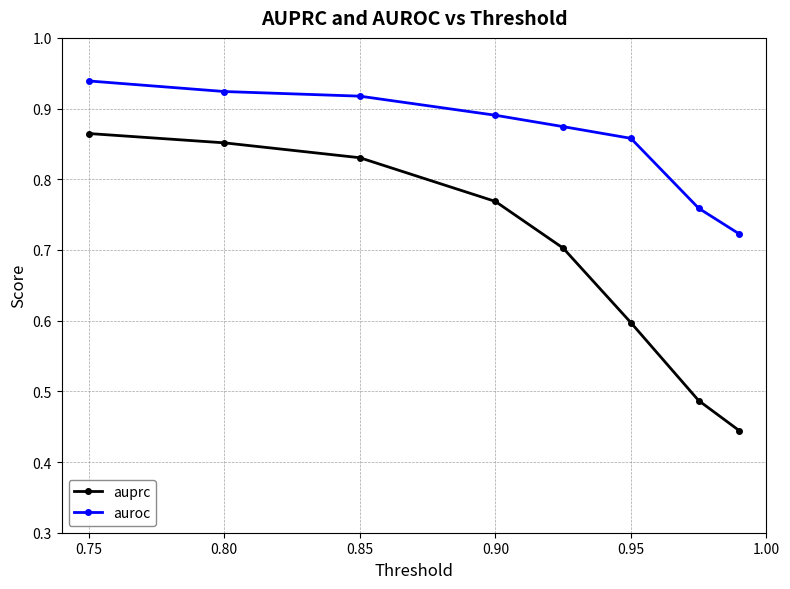

Which series has the largest total across all categories?

auroc